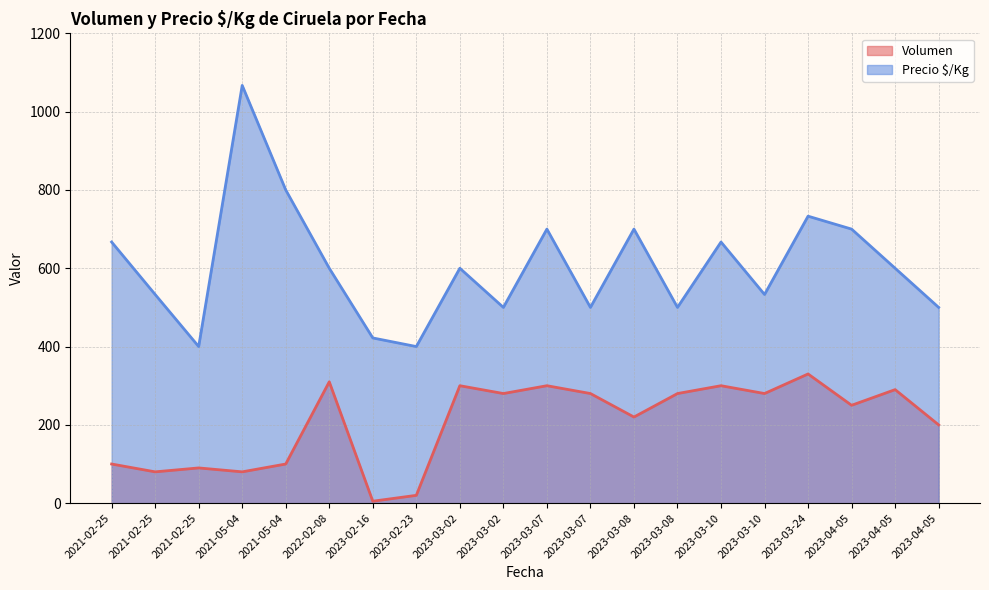

Rank the series by their average value, from lowest to highest.

Volumen, Precio $/Kg